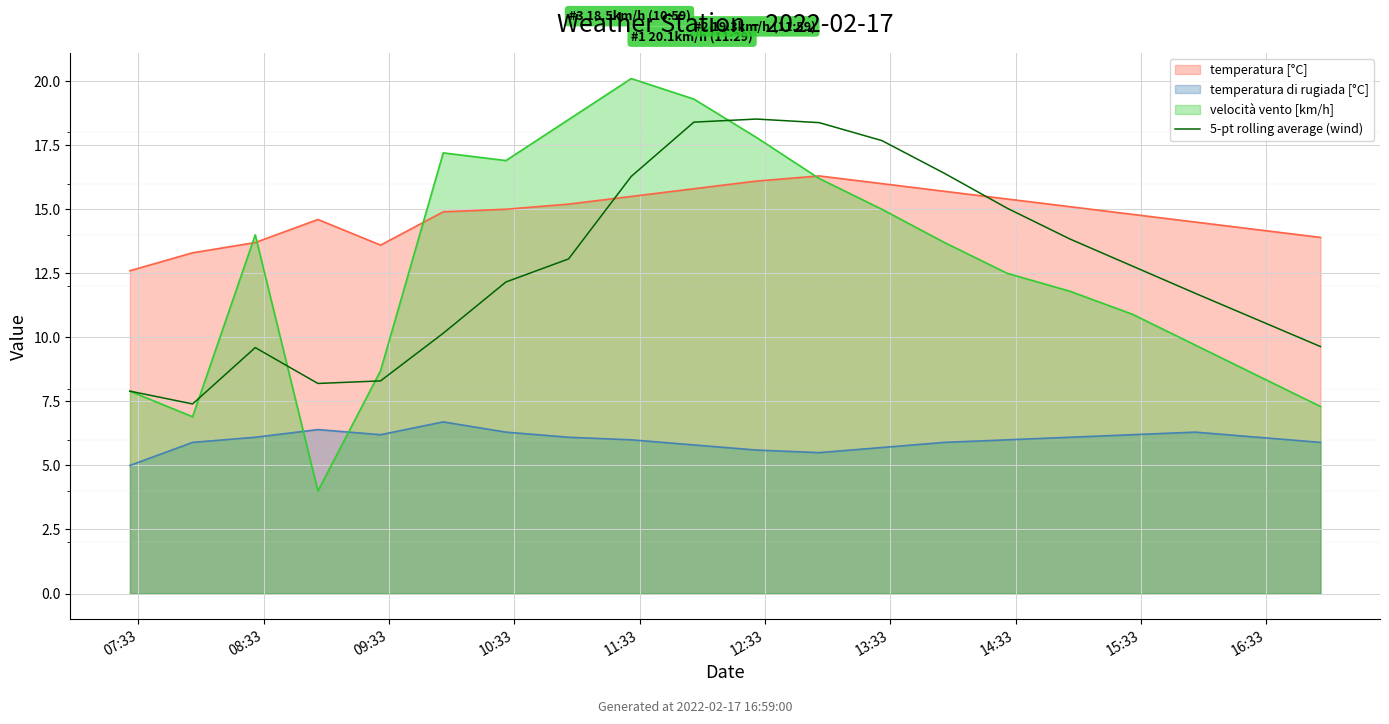

How many interior local peaks (higher than both neighbors) does the data have?

2